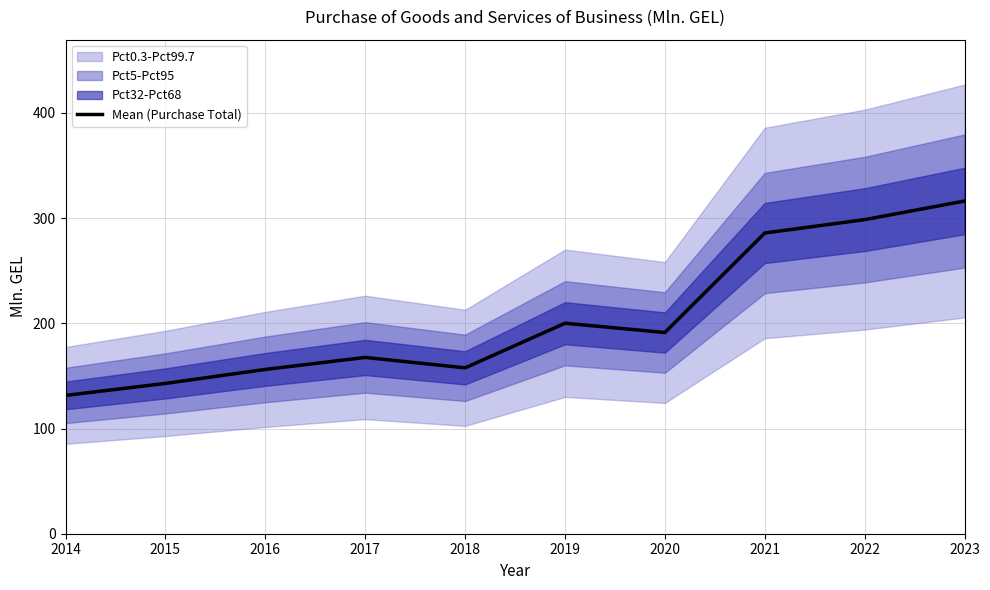

What is the minimum value shown in the chart?

131.5